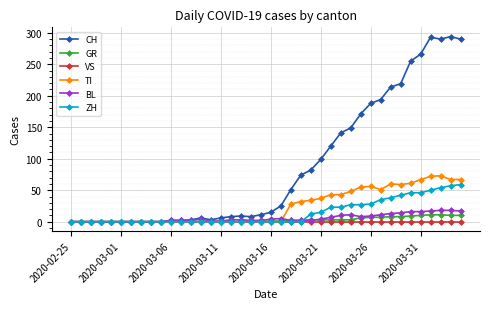

True or false: CH has more than 2 interior local peaks.

True